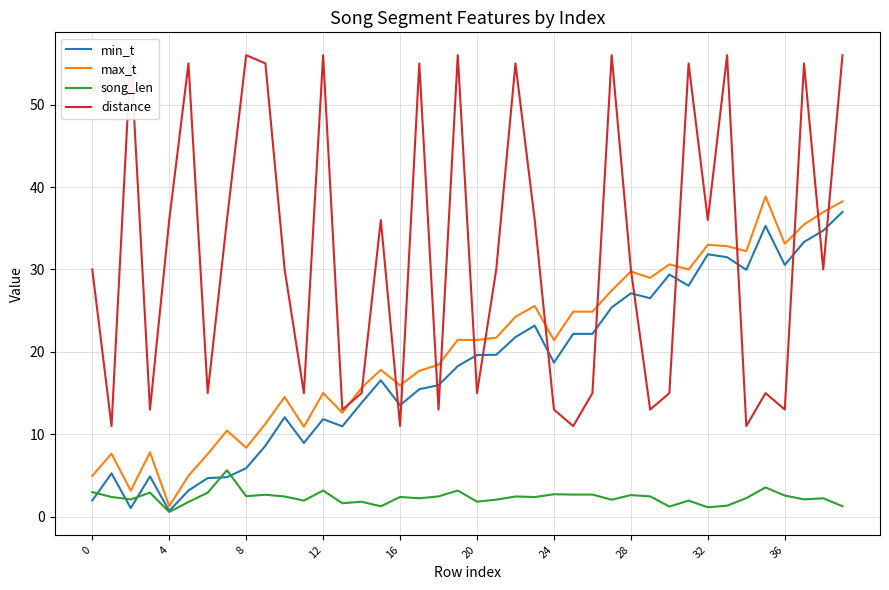

Is it true that min_t equals 18.7 at 24?

True